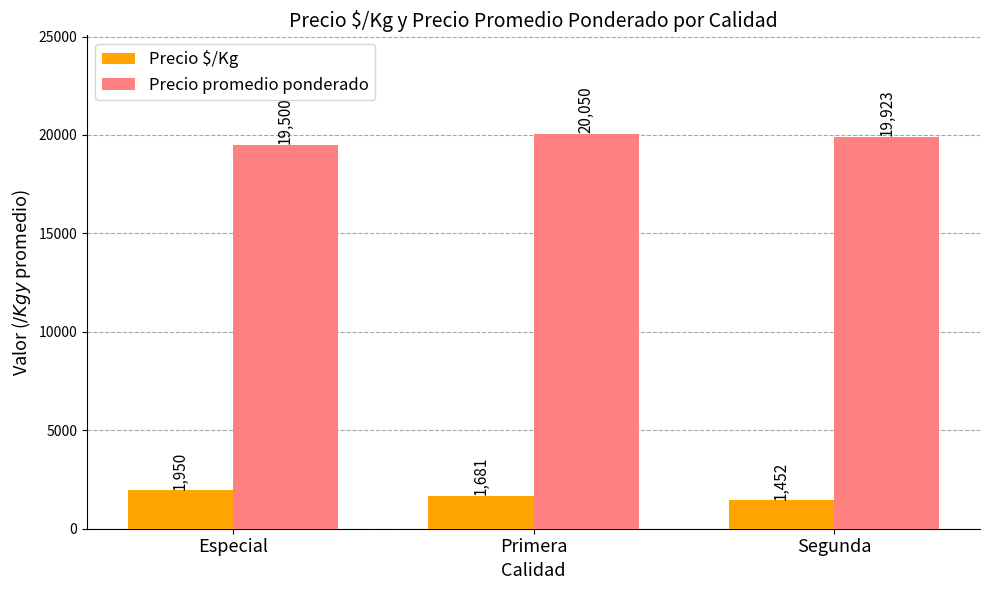

What is the sum of all Precio $/Kg values?

5083